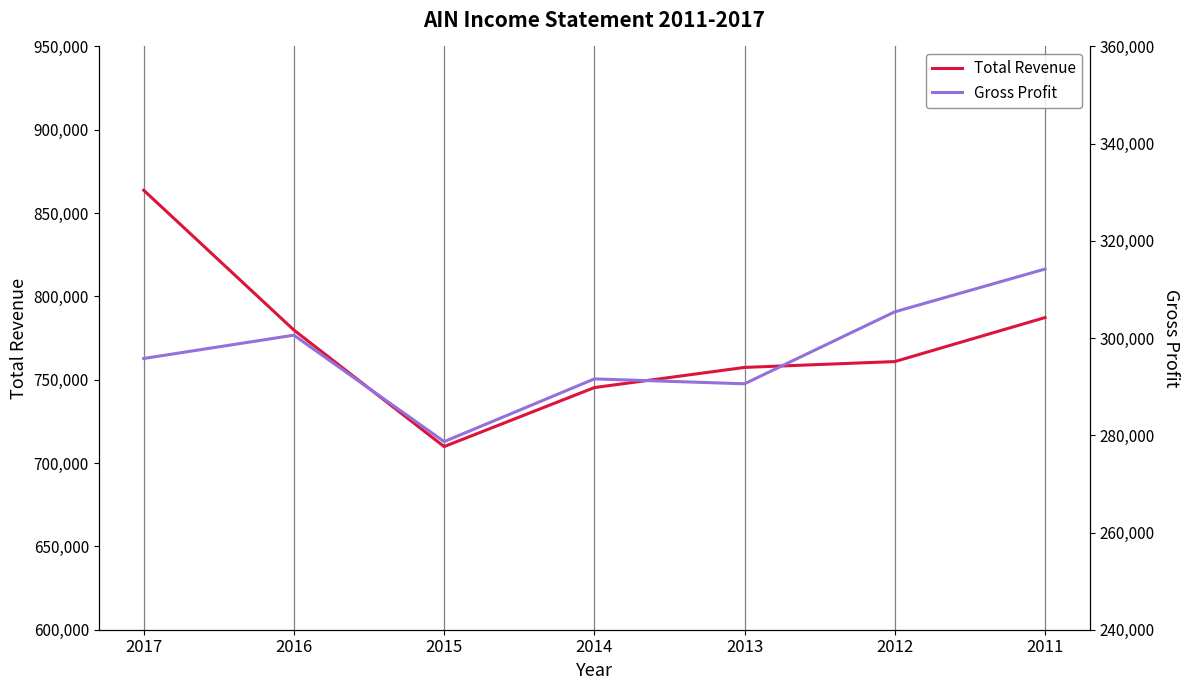

What is the minimum value for Total Revenue?

709900